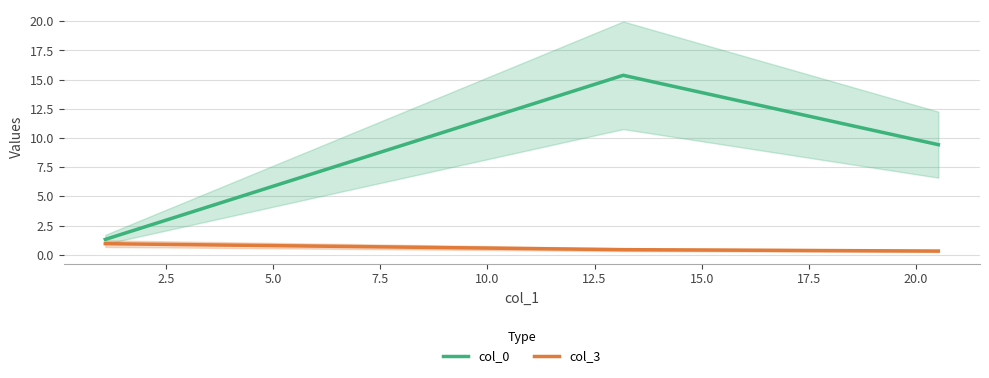

Reading right to left, transcribe all the data shown in this chart.

col_0: 9.4	15.4	1.3
col_3: 0.3	0.4	0.9